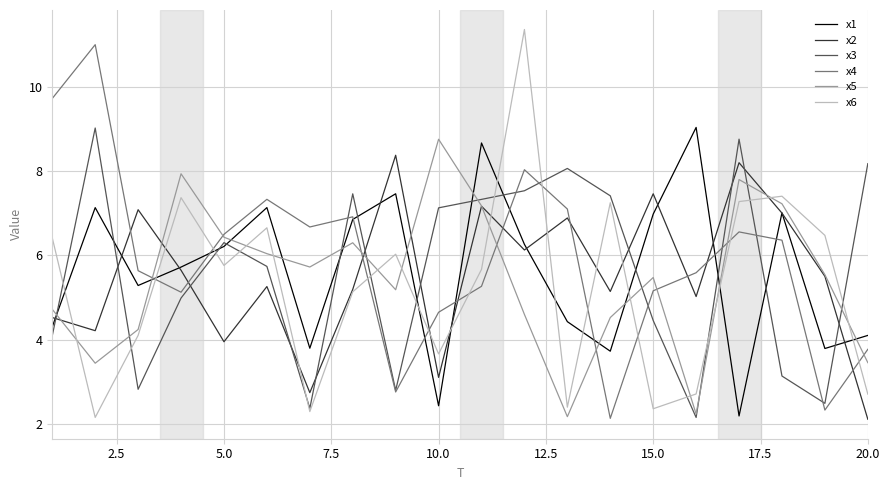

True or false: x2 and x1 cross at least once.

True